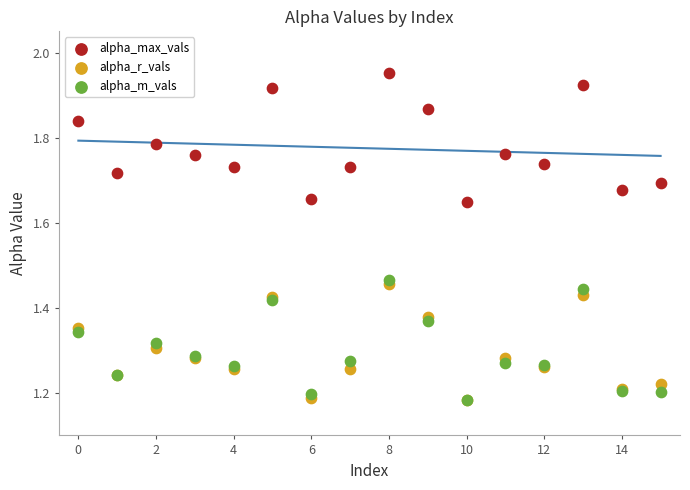

Which series contains the highest Y value?

alpha_max_vals